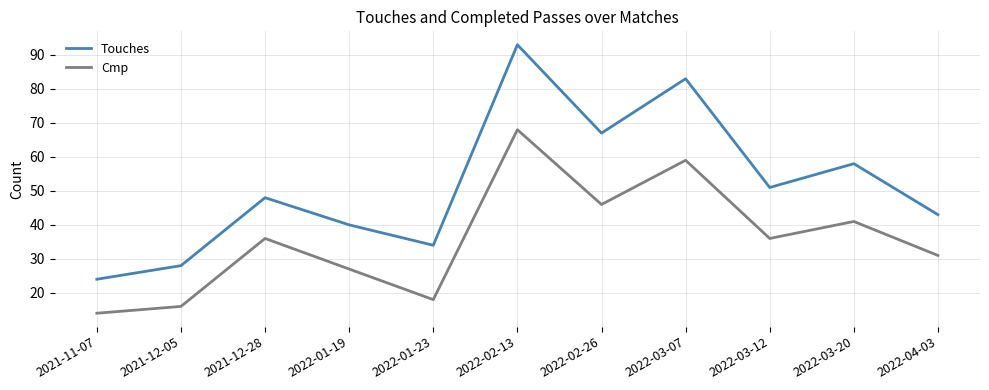

What is the average value of the Cmp series?

36